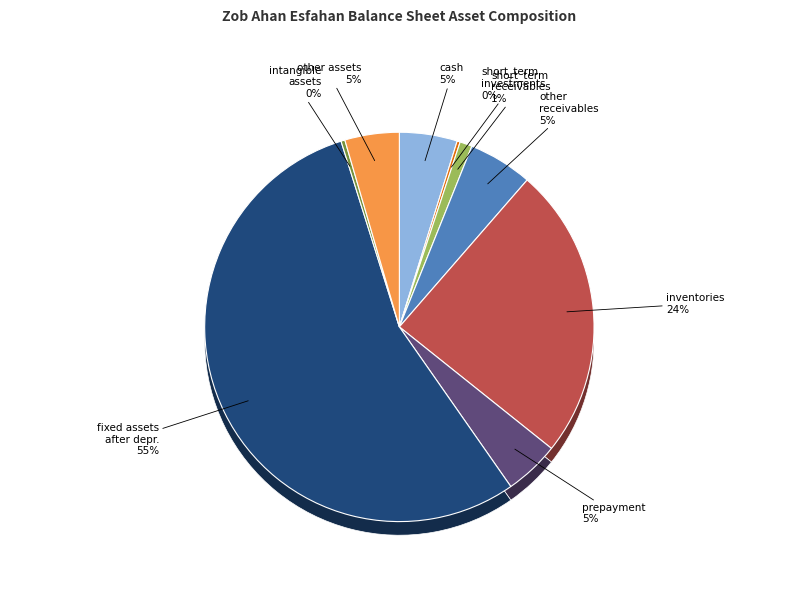

To the nearest percent, what is the average slice percentage?

11%